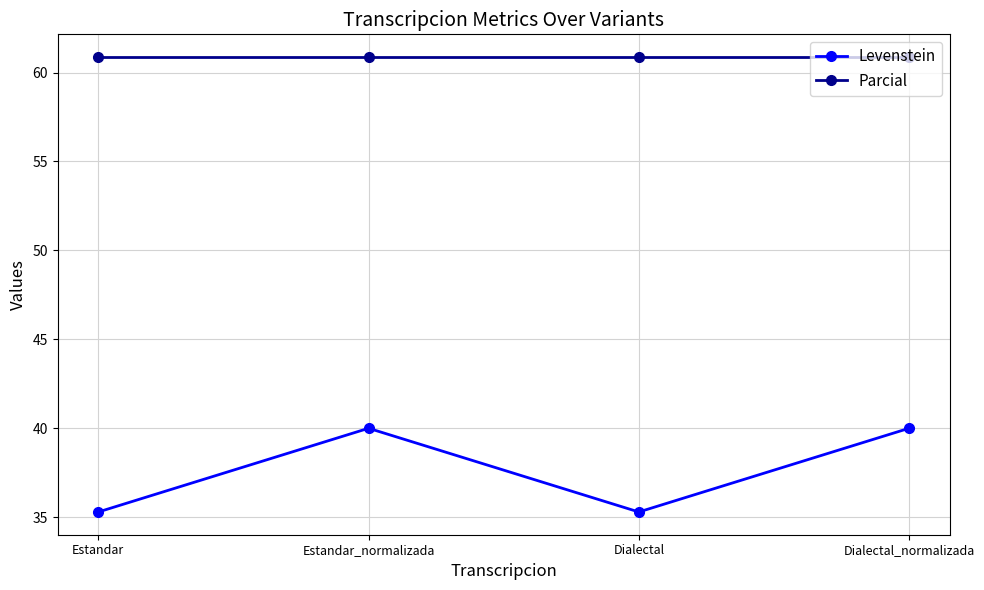

Read the Parcial value at Dialectal.

60.9